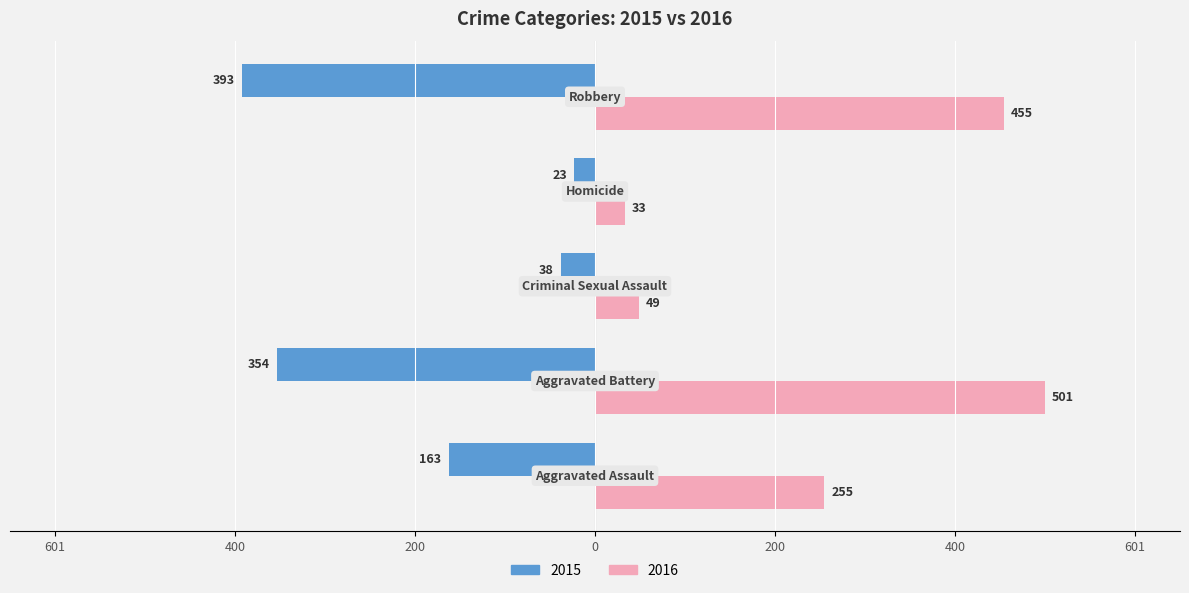

What is the difference between the maximum and minimum values in the 2016 series?

468